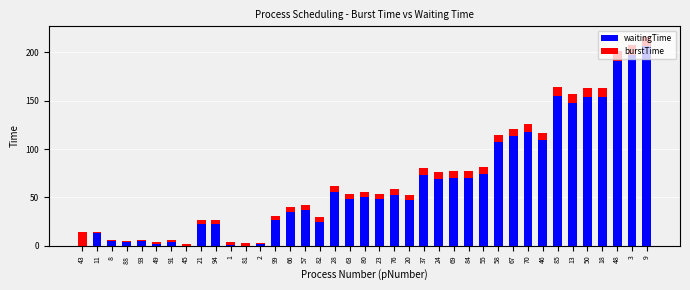

What is the sum of all waitingTime values?

2516